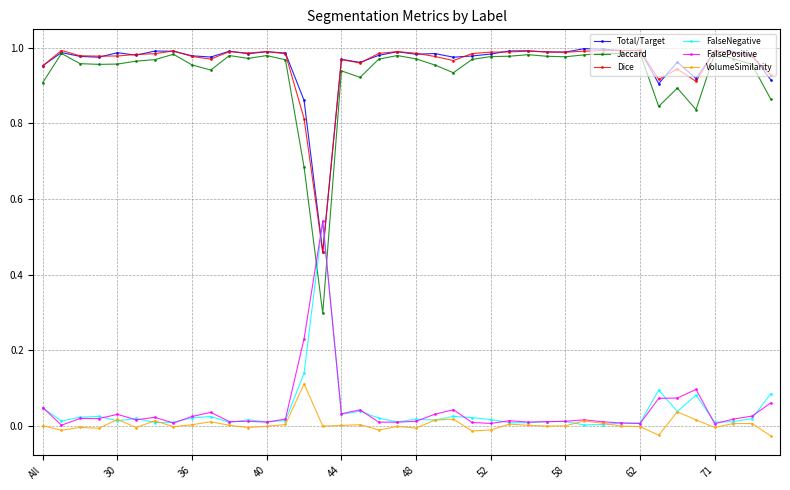

True or false: VolumeSimilarity and Dice cross at least once.

False